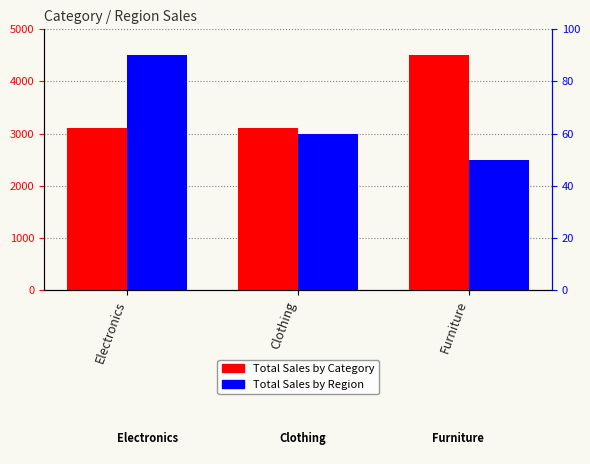

Reading right to left, extract all data points from this chart.

Total Sales by Category: Furniture=4500	Clothing=3100	Electronics=3100
Total Sales by Region: Furniture=2500	Clothing=3000	Electronics=4500